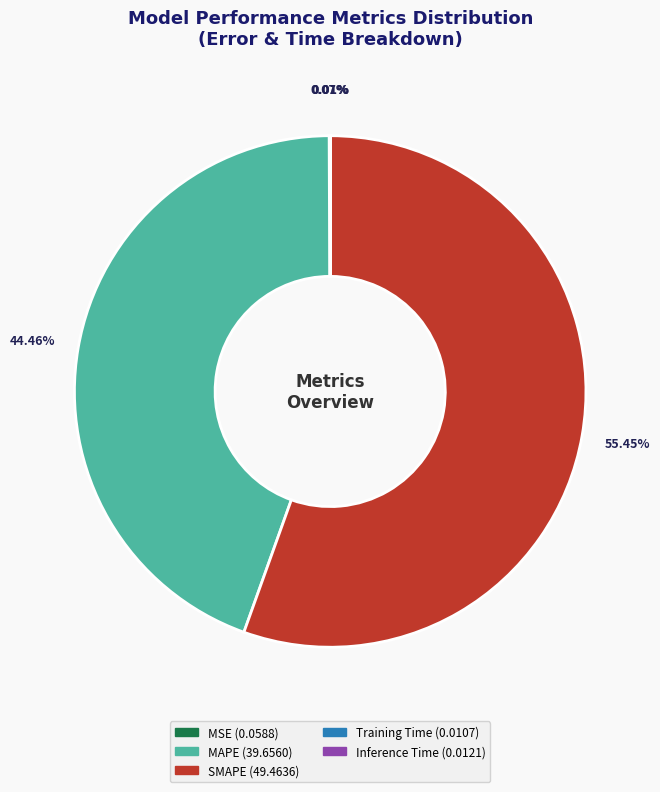

To the nearest percent, what portion does SMAPE represent?

55%